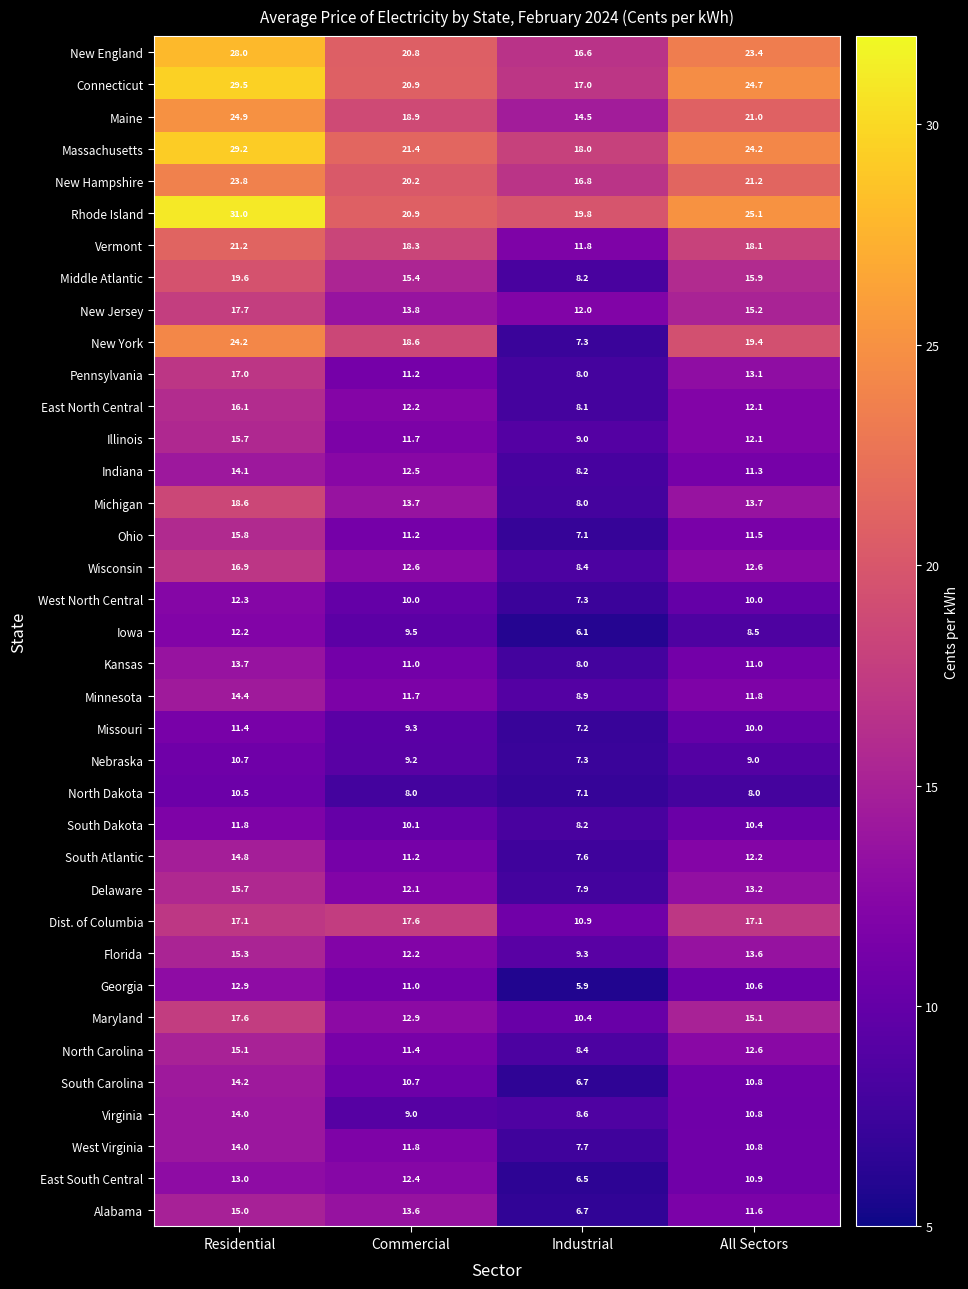

Which series has the widest spread of values?

New York